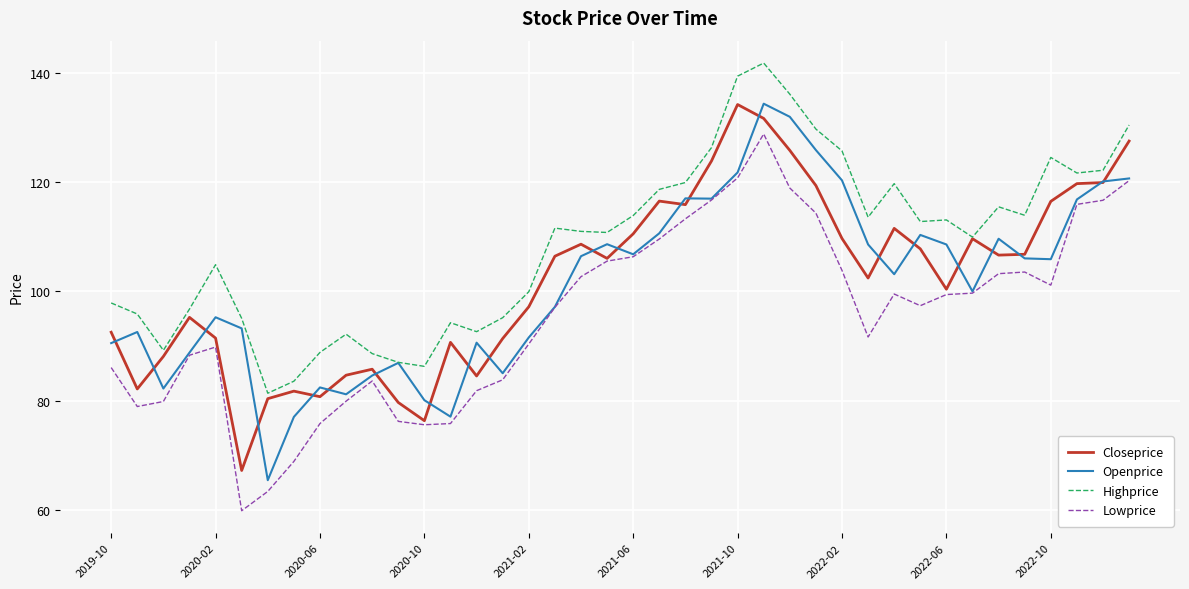

True or false: Highprice and Lowprice intersect in this chart.

False